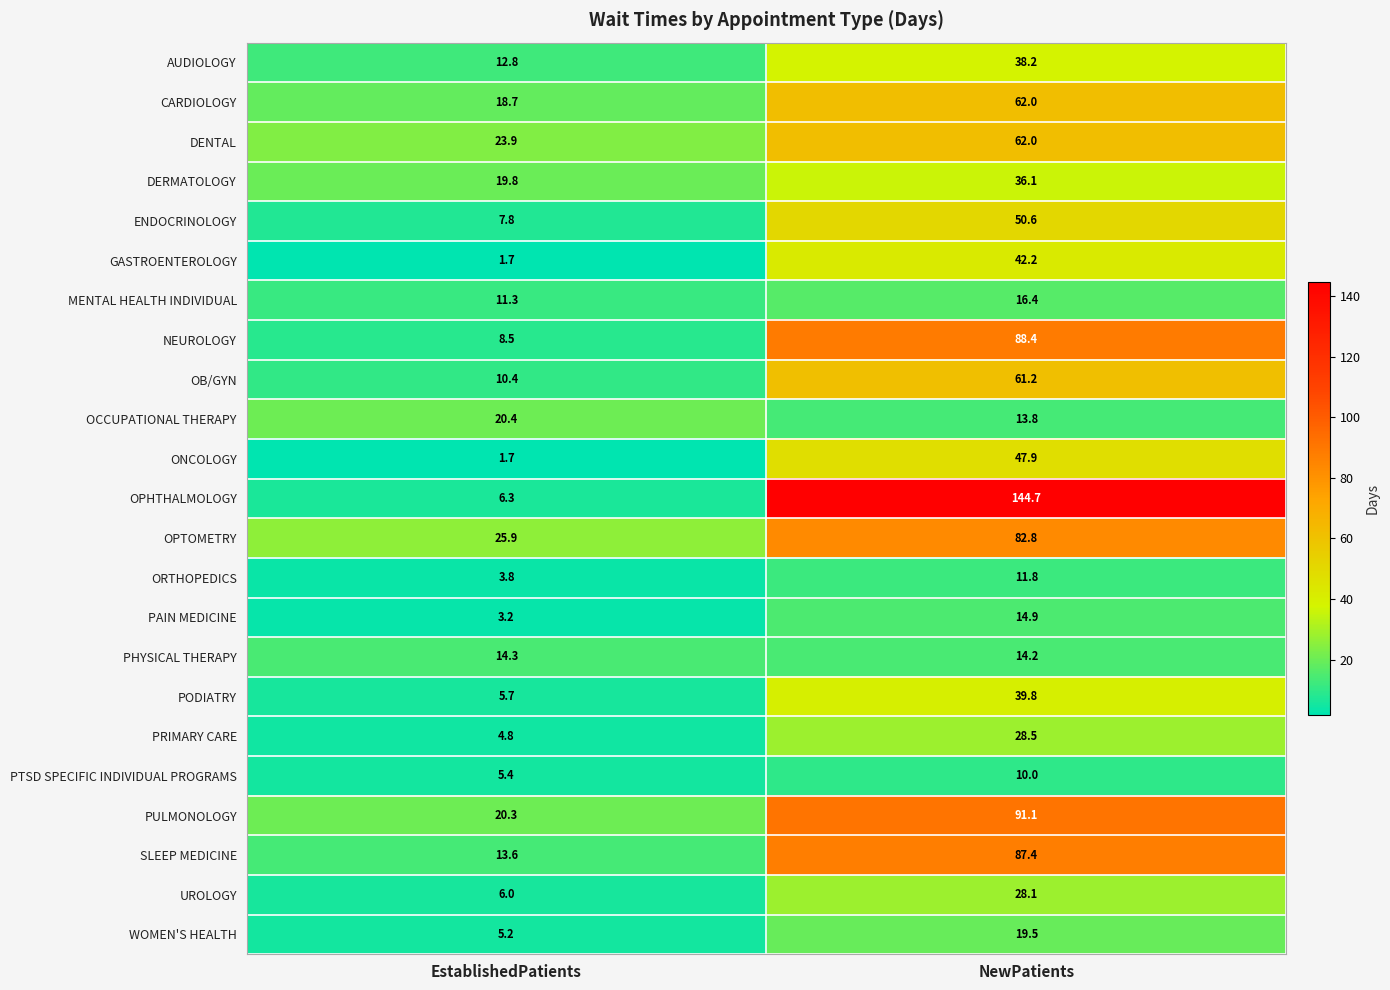

Where does the PAIN MEDICINE series first go above 14?

NewPatients